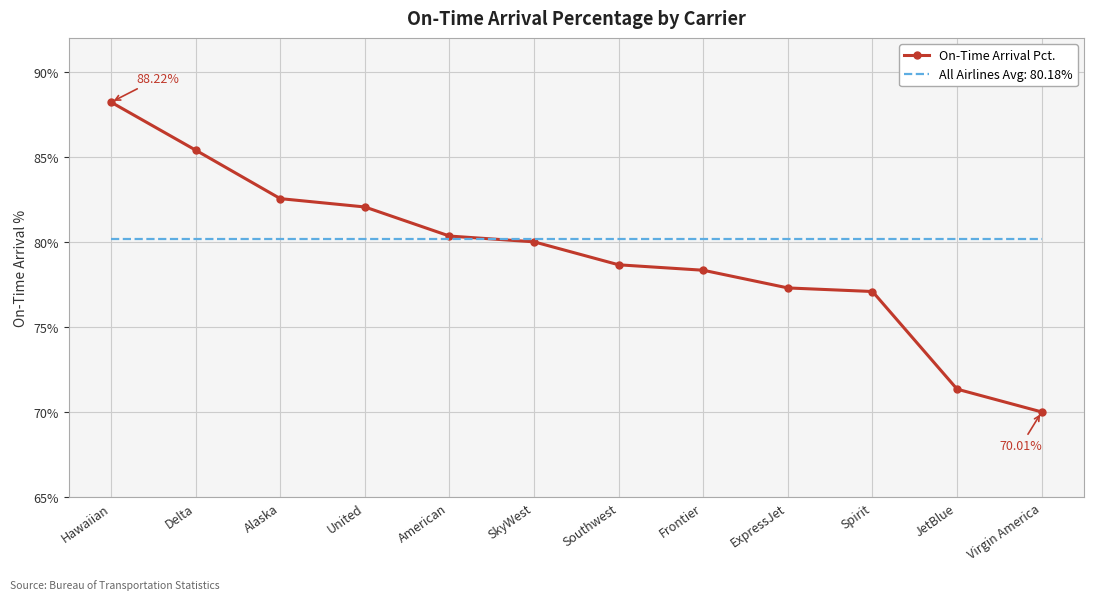

Which series has the largest range (max minus min)?

On-Time Arrival Pct.